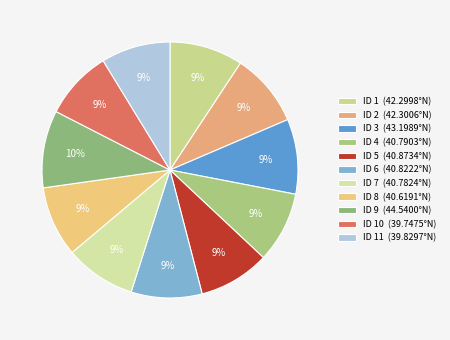

How many segments does this pie chart have?

11